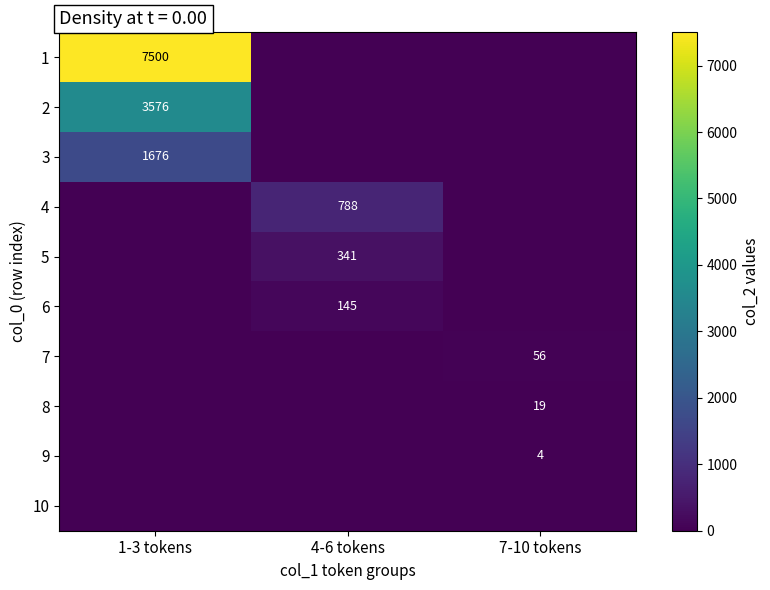

True or false: 9 has a value of 4 at 7-10 tokens.

True